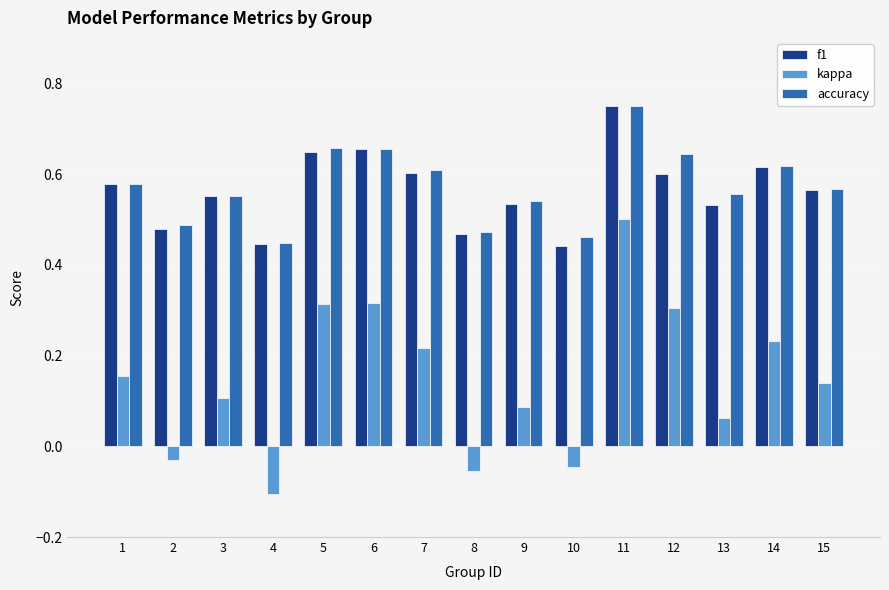

What is the sum of the f1 values at 12 and 7?

1.2